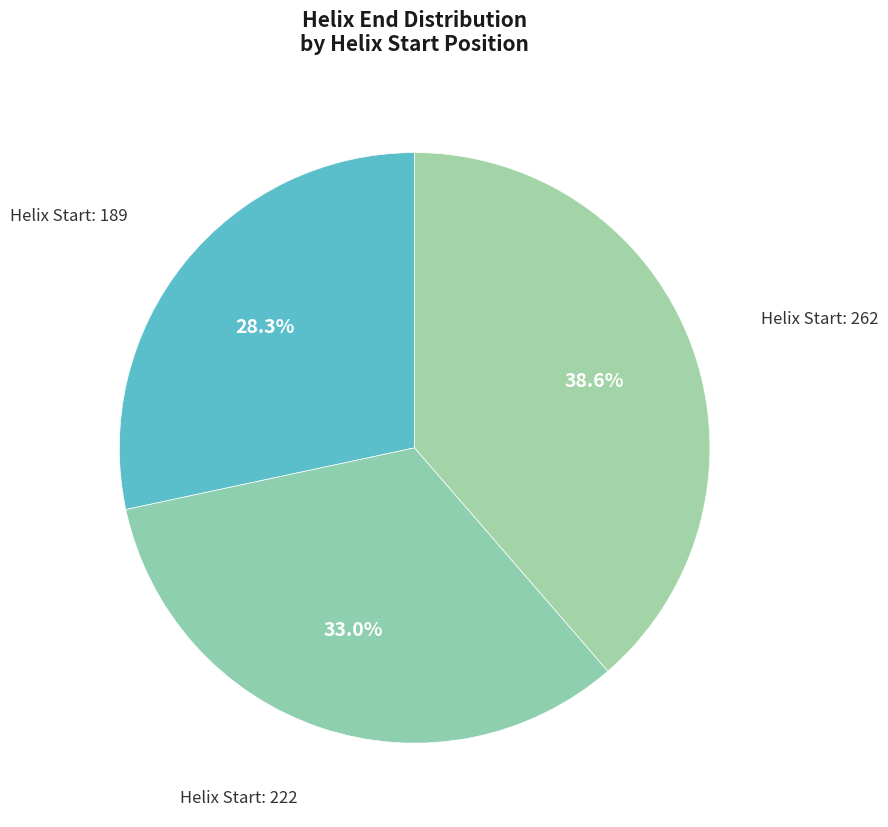

How many slices are in this pie chart?

3